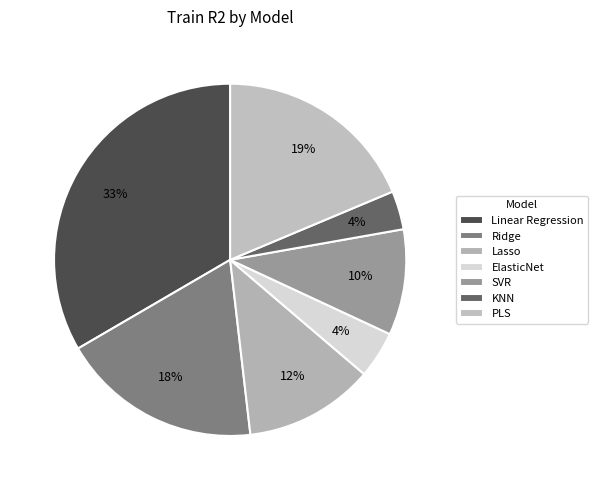

What is the total percentage of Linear Regression and Ridge?

51.8%